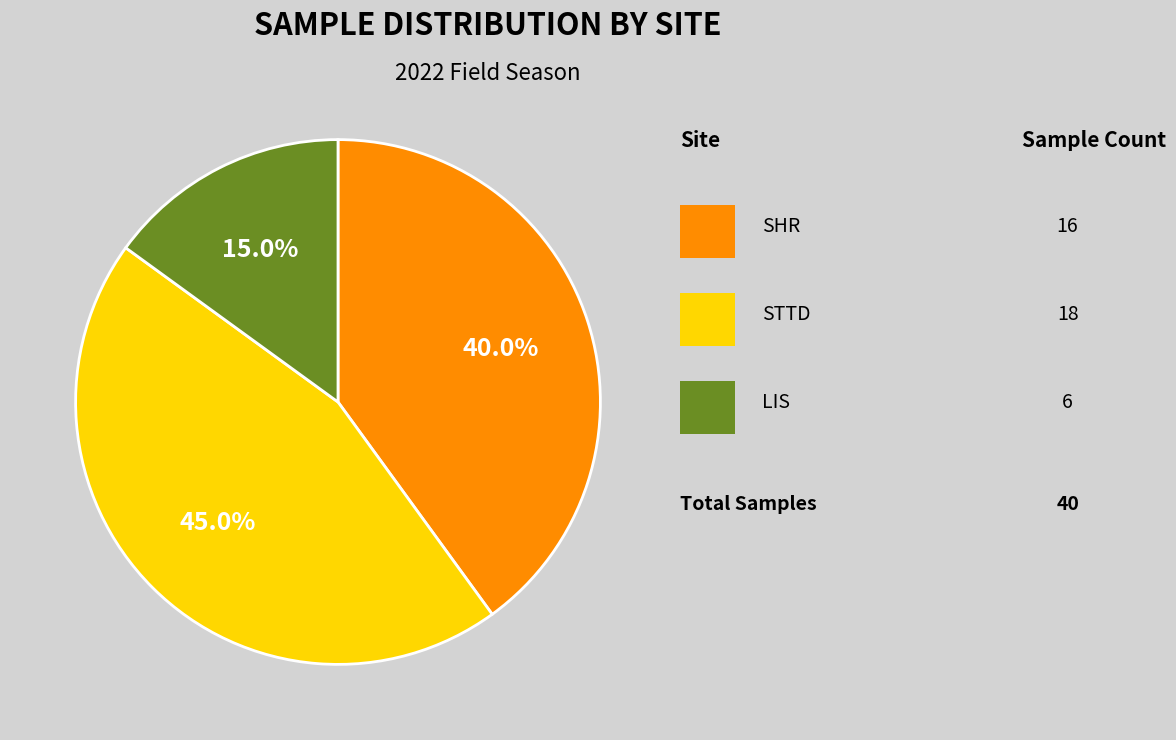

Is there any slice that represents more than half of the pie?

No